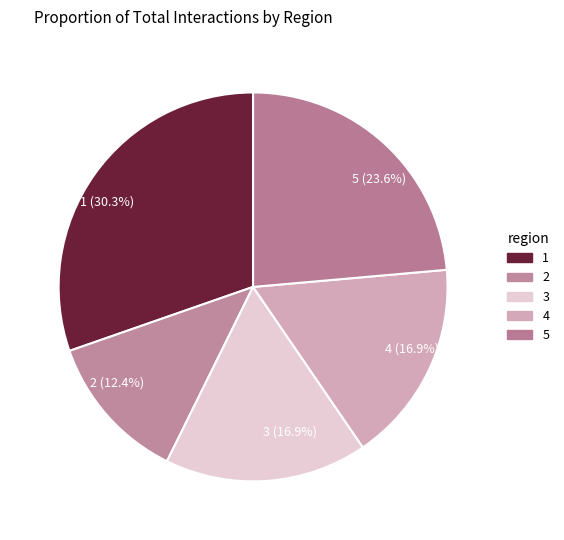

Count the number of slices in the pie.

5